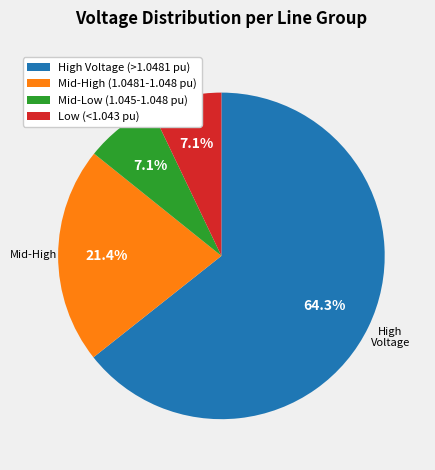

Which category has the biggest portion of the pie?

High Voltage (>1.0481 pu)